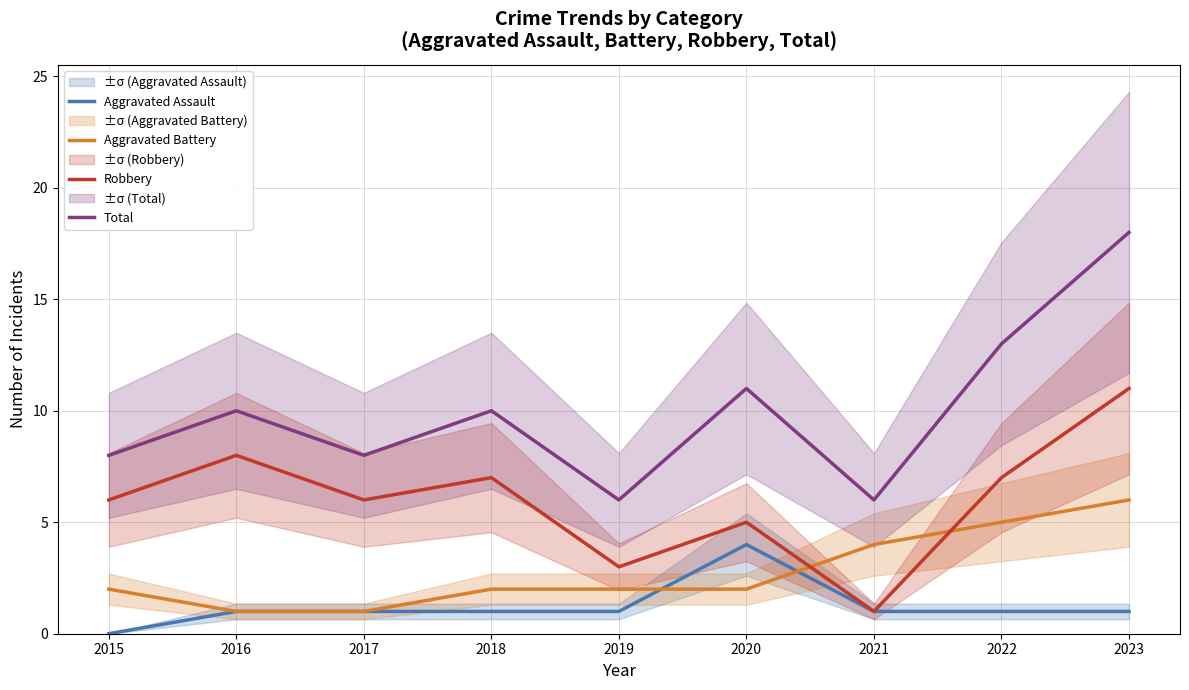

What is the difference between the highest and lowest values at 2019?

5